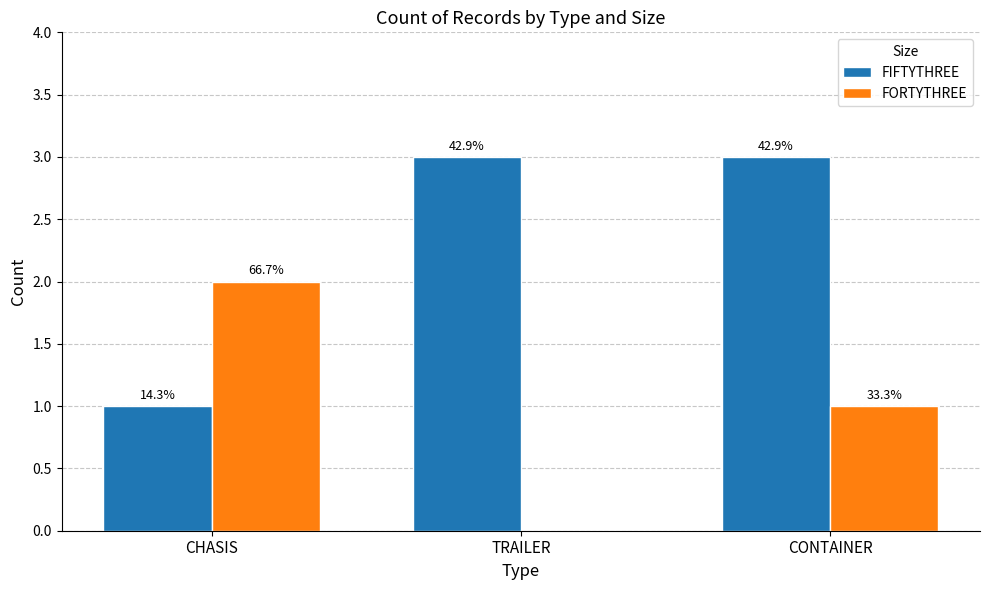

At which label is FORTYTHREE closest to 1?

CONTAINER